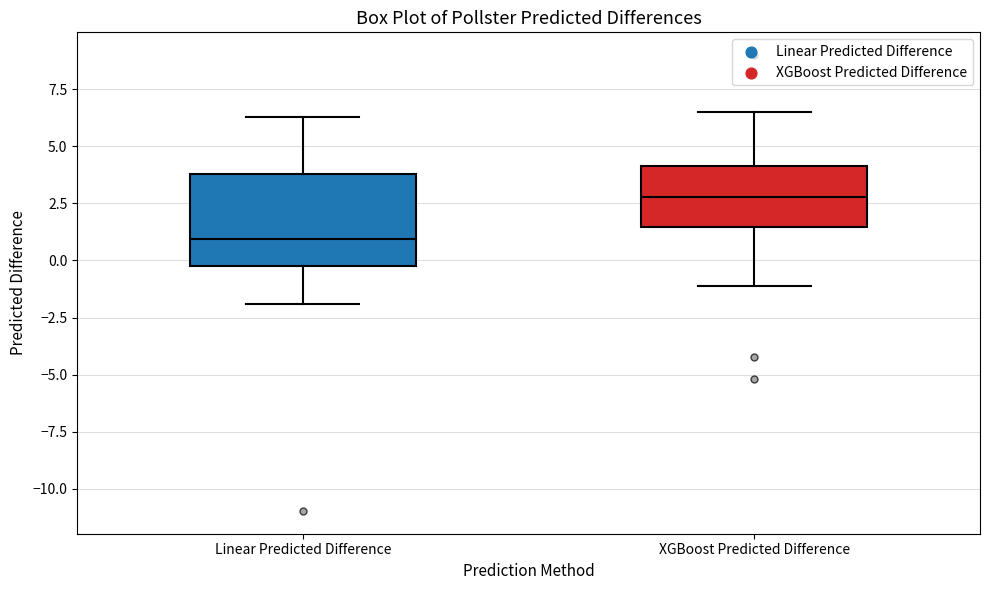

Reading left to right, transcribe this box plot: for each box, give where its median line is, the range the box spans, and where its two whiskers end, as read against the y-axis. The values are not printed on the chart, so give them approximately, as read against the axis.

Linear Predicted Difference: median 1.0, box -0.5 to 4.0, whiskers -2.0 to 6.5
XGBoost Predicted Difference: median 3.0, box 1.5 to 4.0, whiskers -1.0 to 6.5